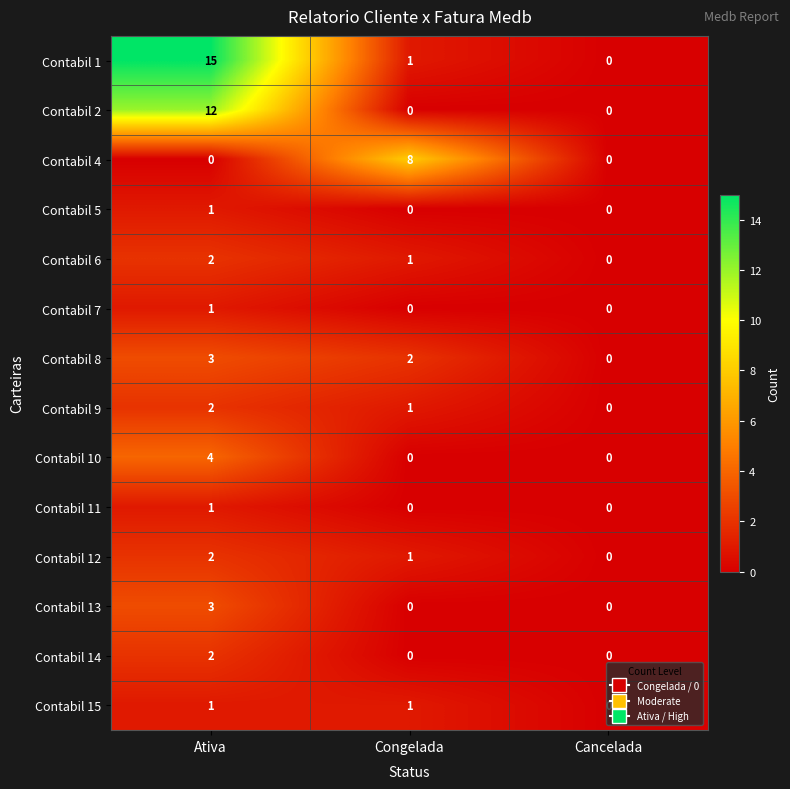

Which series changed the most between Ativa and Cancelada?

Contabil 1